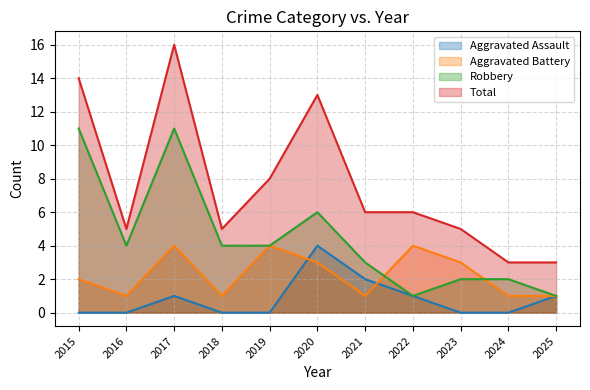

What is the difference between the highest and lowest values at 2015?

14